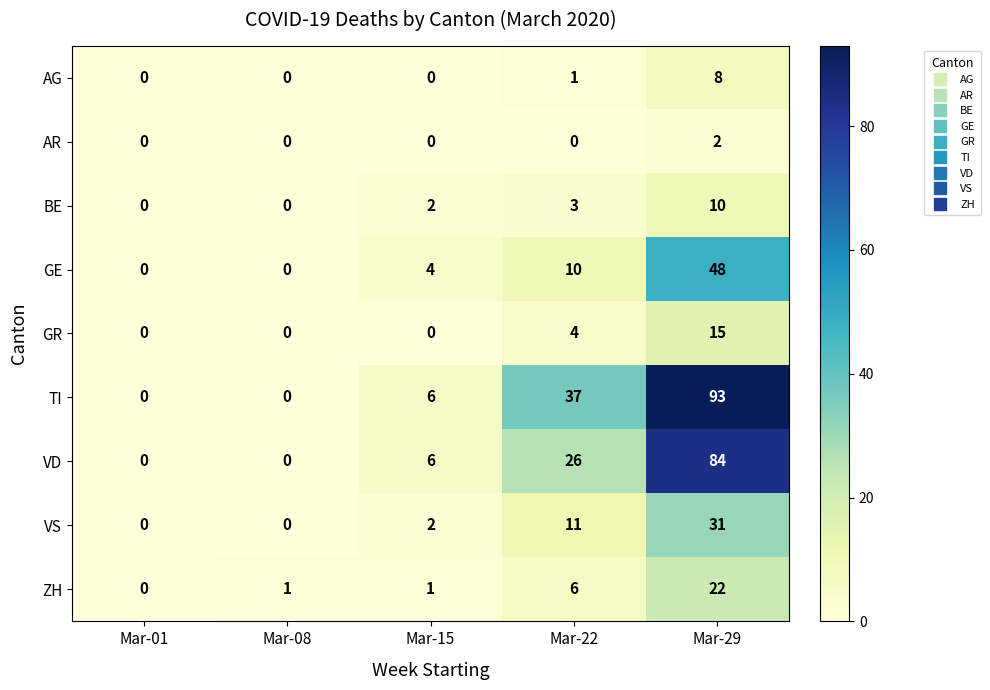

Which series has the largest range (max minus min)?

TI